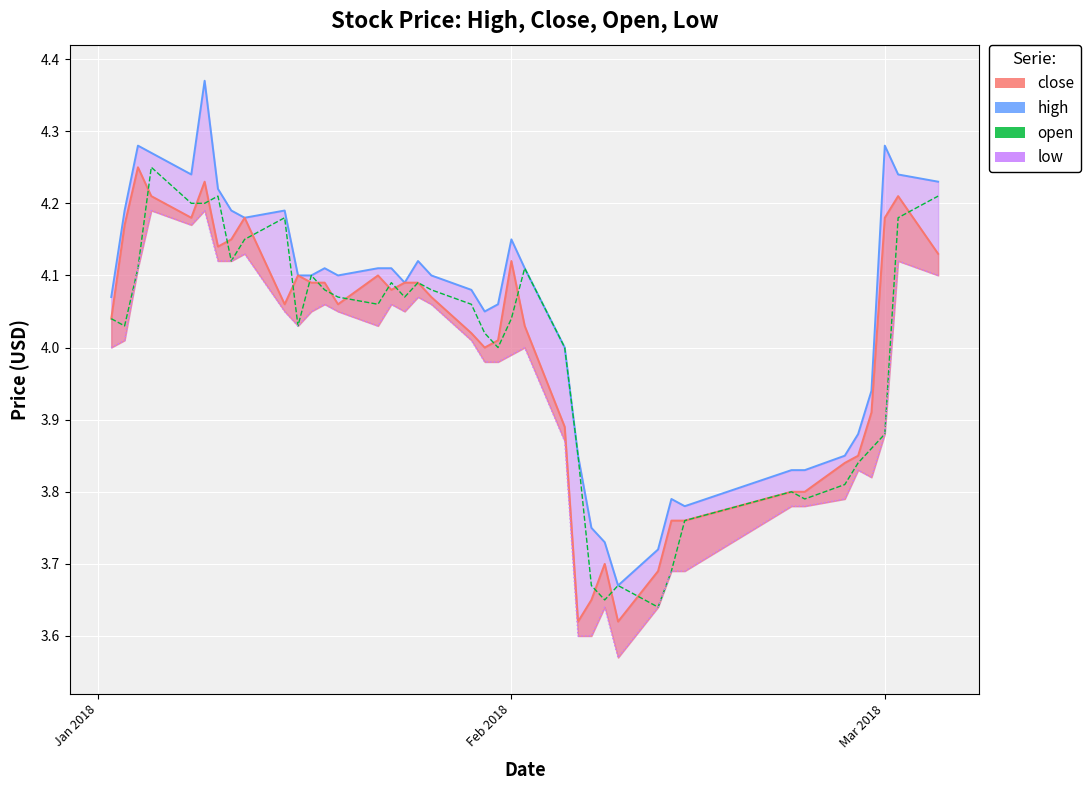

True or false: close line and low cross at least once.

False